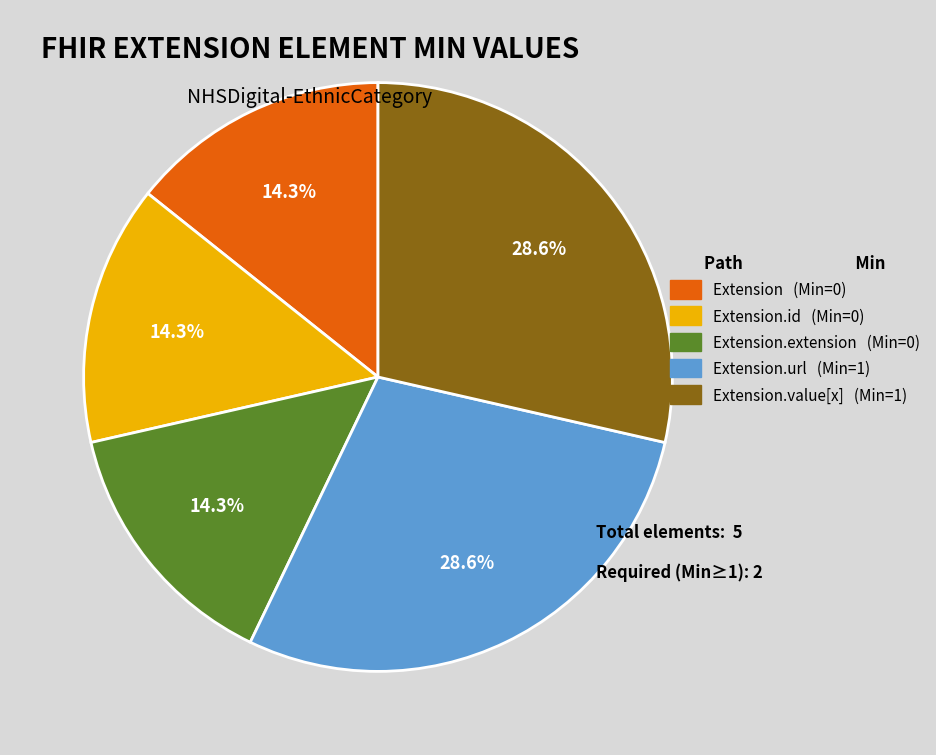

Is there a majority slice in this chart?

No